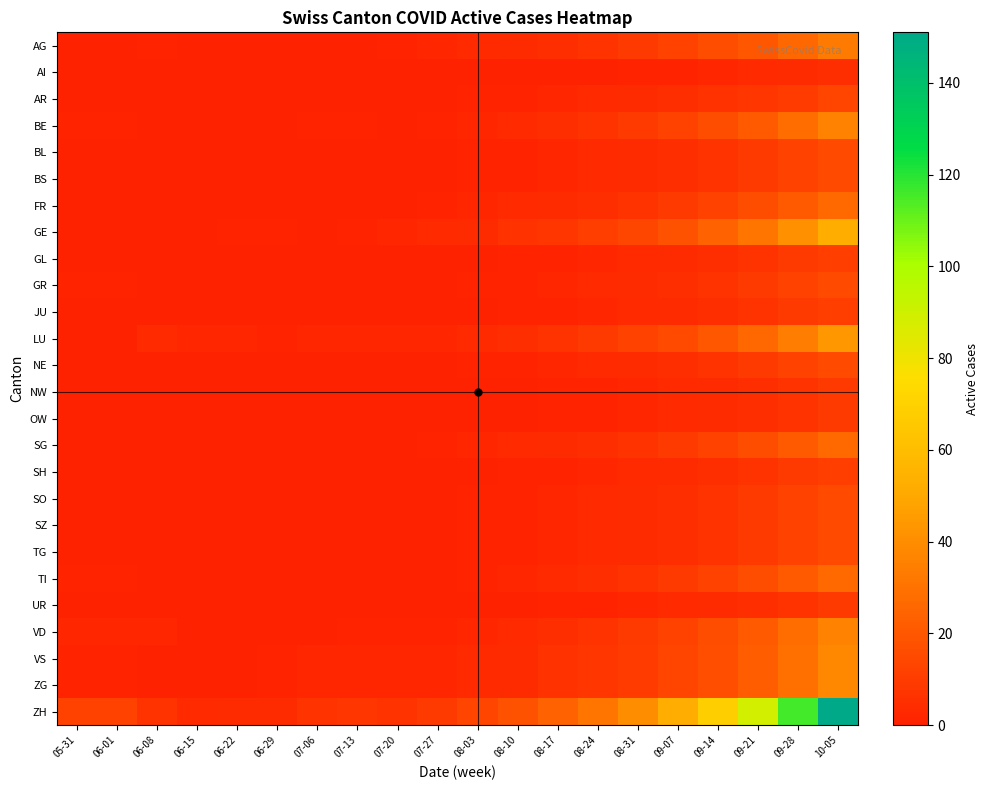

Reading right to left, what are all the values shown in this chart?

AG: 10-05=33	09-28=26	09-21=20	09-14=16	09-07=12	08-31=9	08-24=7	08-17=5	08-10=4	08-03=3	07-27=2	07-20=1	07-13=0	07-06=0	06-29=0	06-22=0	06-15=0	06-08=1	06-01=0	05-31=0
AI: 10-05=5	09-28=4	09-21=3	09-14=2	09-07=1	08-31=1	08-24=0	08-17=0	08-10=0	08-03=0	07-27=0	07-20=0	07-13=0	07-06=0	06-29=0	06-22=0	06-15=0	06-08=0	06-01=0	05-31=0
AR: 10-05=13	09-28=10	09-21=8	09-14=6	09-07=5	08-31=4	08-24=3	08-17=2	08-10=1	08-03=1	07-27=0	07-20=0	07-13=0	07-06=0	06-29=0	06-22=0	06-15=0	06-08=0	06-01=0	05-31=0
BE: 10-05=36	09-28=28	09-21=21	09-14=16	09-07=12	08-31=9	08-24=7	08-17=5	08-10=3	08-03=2	07-27=1	07-20=0	07-13=1	07-06=1	06-29=0	06-22=0	06-15=0	06-08=0	06-01=1	05-31=1
BL: 10-05=15	09-28=12	09-21=9	09-14=7	09-07=5	08-31=4	08-24=3	08-17=2	08-10=1	08-03=1	07-27=0	07-20=0	07-13=0	07-06=0	06-29=0	06-22=0	06-15=0	06-08=0	06-01=0	05-31=0
BS: 10-05=15	09-28=12	09-21=9	09-14=7	09-07=5	08-31=4	08-24=3	08-17=2	08-10=1	08-03=1	07-27=0	07-20=0	07-13=0	07-06=0	06-29=0	06-22=0	06-15=0	06-08=0	06-01=0	05-31=0
FR: 10-05=27	09-28=21	09-21=16	09-14=12	09-07=9	08-31=7	08-24=5	08-17=4	08-10=3	08-03=2	07-27=1	07-20=0	07-13=0	07-06=0	06-29=0	06-22=0	06-15=0	06-08=0	06-01=0	05-31=0
GE: 10-05=53	09-28=41	09-21=31	09-14=24	09-07=18	08-31=14	08-24=11	08-17=8	08-10=6	08-03=4	07-27=3	07-20=2	07-13=1	07-06=0	06-29=1	06-22=1	06-15=0	06-08=0	06-01=0	05-31=0
GL: 10-05=11	09-28=9	09-21=7	09-14=5	09-07=4	08-31=3	08-24=2	08-17=1	08-10=1	08-03=0	07-27=0	07-20=0	07-13=0	07-06=0	06-29=0	06-22=0	06-15=0	06-08=0	06-01=0	05-31=0
GR: 10-05=15	09-28=12	09-21=9	09-14=7	09-07=5	08-31=4	08-24=3	08-17=2	08-10=1	08-03=1	07-27=0	07-20=0	07-13=0	07-06=0	06-29=0	06-22=0	06-15=0	06-08=0	06-01=1	05-31=1
JU: 10-05=11	09-28=9	09-21=7	09-14=5	09-07=4	08-31=3	08-24=2	08-17=1	08-10=1	08-03=0	07-27=0	07-20=0	07-13=0	07-06=0	06-29=0	06-22=0	06-15=0	06-08=0	06-01=0	05-31=0
LU: 10-05=44	09-28=34	09-21=26	09-14=20	09-07=15	08-31=12	08-24=9	08-17=7	08-10=5	08-03=3	07-27=2	07-20=2	07-13=2	07-06=2	06-29=1	06-22=2	06-15=2	06-08=3	06-01=0	05-31=0
NE: 10-05=15	09-28=12	09-21=9	09-14=7	09-07=5	08-31=4	08-24=3	08-17=2	08-10=1	08-03=1	07-27=0	07-20=0	07-13=0	07-06=0	06-29=0	06-22=0	06-15=0	06-08=0	06-01=0	05-31=0
NW: 10-05=9	09-28=7	09-21=5	09-14=4	09-07=3	08-31=2	08-24=1	08-17=1	08-10=0	08-03=0	07-27=0	07-20=0	07-13=0	07-06=0	06-29=0	06-22=0	06-15=0	06-08=0	06-01=0	05-31=0
OW: 10-05=9	09-28=7	09-21=5	09-14=4	09-07=3	08-31=2	08-24=1	08-17=1	08-10=0	08-03=0	07-27=0	07-20=0	07-13=0	07-06=0	06-29=0	06-22=0	06-15=0	06-08=0	06-01=0	05-31=0
SG: 10-05=27	09-28=21	09-21=16	09-14=12	09-07=9	08-31=7	08-24=5	08-17=4	08-10=3	08-03=2	07-27=1	07-20=0	07-13=0	07-06=0	06-29=0	06-22=0	06-15=0	06-08=0	06-01=0	05-31=0
SH: 10-05=11	09-28=9	09-21=7	09-14=5	09-07=4	08-31=3	08-24=2	08-17=1	08-10=1	08-03=0	07-27=0	07-20=0	07-13=0	07-06=0	06-29=0	06-22=0	06-15=0	06-08=0	06-01=0	05-31=0
SO: 10-05=15	09-28=12	09-21=9	09-14=7	09-07=5	08-31=4	08-24=3	08-17=2	08-10=1	08-03=1	07-27=0	07-20=0	07-13=0	07-06=0	06-29=0	06-22=0	06-15=0	06-08=0	06-01=0	05-31=0
SZ: 10-05=15	09-28=12	09-21=9	09-14=7	09-07=5	08-31=4	08-24=3	08-17=2	08-10=1	08-03=1	07-27=0	07-20=0	07-13=0	07-06=0	06-29=0	06-22=0	06-15=0	06-08=0	06-01=0	05-31=0
TG: 10-05=15	09-28=12	09-21=9	09-14=7	09-07=5	08-31=4	08-24=3	08-17=2	08-10=1	08-03=1	07-27=0	07-20=0	07-13=0	07-06=0	06-29=0	06-22=0	06-15=0	06-08=0	06-01=0	05-31=0
TI: 10-05=27	09-28=21	09-21=16	09-14=12	09-07=9	08-31=7	08-24=5	08-17=3	08-10=2	08-03=1	07-27=0	07-20=0	07-13=0	07-06=0	06-29=0	06-22=0	06-15=0	06-08=0	06-01=1	05-31=1
UR: 10-05=9	09-28=7	09-21=5	09-14=4	09-07=3	08-31=2	08-24=1	08-17=1	08-10=0	08-03=0	07-27=0	07-20=0	07-13=0	07-06=0	06-29=0	06-22=0	06-15=0	06-08=0	06-01=0	05-31=0
VD: 10-05=36	09-28=28	09-21=21	09-14=16	09-07=12	08-31=9	08-24=7	08-17=5	08-10=3	08-03=2	07-27=1	07-20=1	07-13=1	07-06=0	06-29=0	06-22=0	06-15=0	06-08=2	06-01=2	05-31=2
VS: 10-05=38	09-28=29	09-21=22	09-14=17	09-07=13	08-31=10	08-24=8	08-17=6	08-10=4	08-03=3	07-27=2	07-20=2	07-13=2	07-06=2	06-29=1	06-22=0	06-15=0	06-08=0	06-01=1	05-31=1
ZG: 10-05=38	09-28=29	09-21=22	09-14=17	09-07=13	08-31=10	08-24=8	08-17=6	08-10=4	08-03=3	07-27=2	07-20=2	07-13=2	07-06=2	06-29=1	06-22=0	06-15=0	06-08=0	06-01=1	05-31=1
ZH: 10-05=151	09-28=116	09-21=89	09-14=68	09-07=52	08-31=40	08-24=31	08-17=24	08-10=18	08-03=13	07-27=9	07-20=7	07-13=8	07-06=7	06-29=4	06-22=4	06-15=3	06-08=7	06-01=12	05-31=12